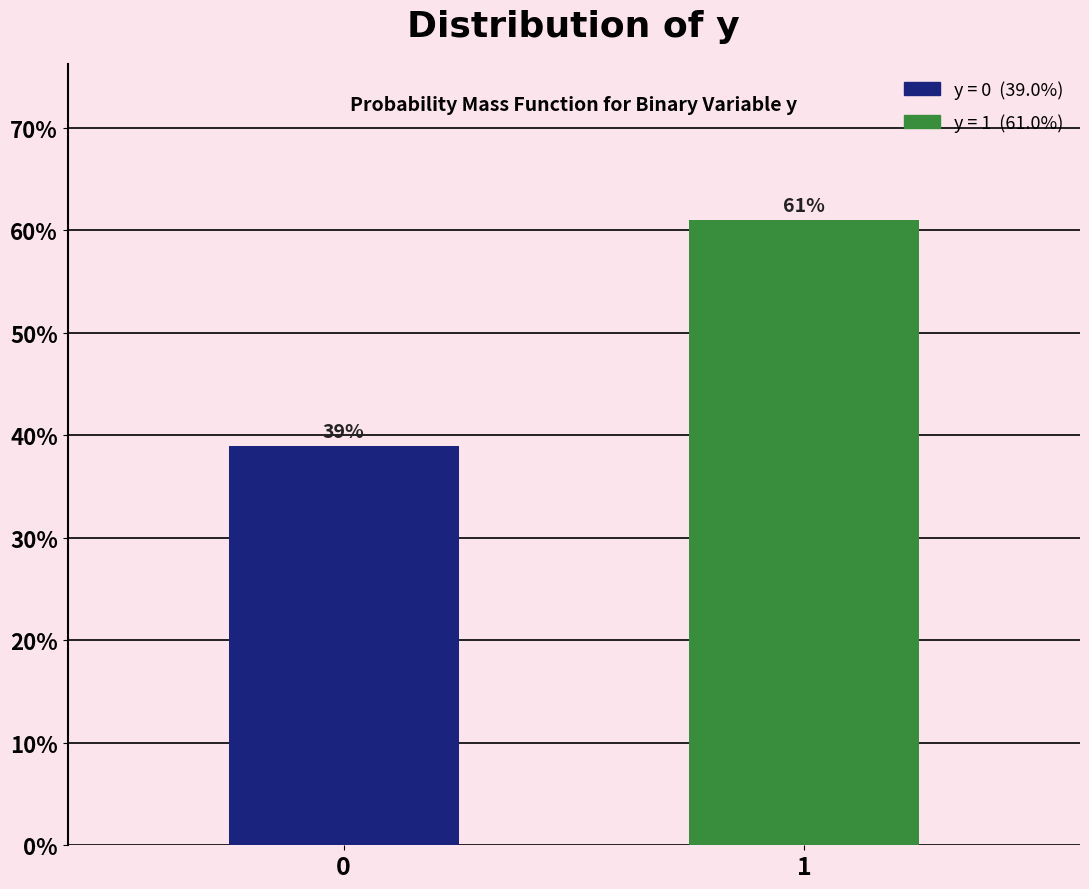

Reading right to left, extract all data points from this chart.

61.0	39.0